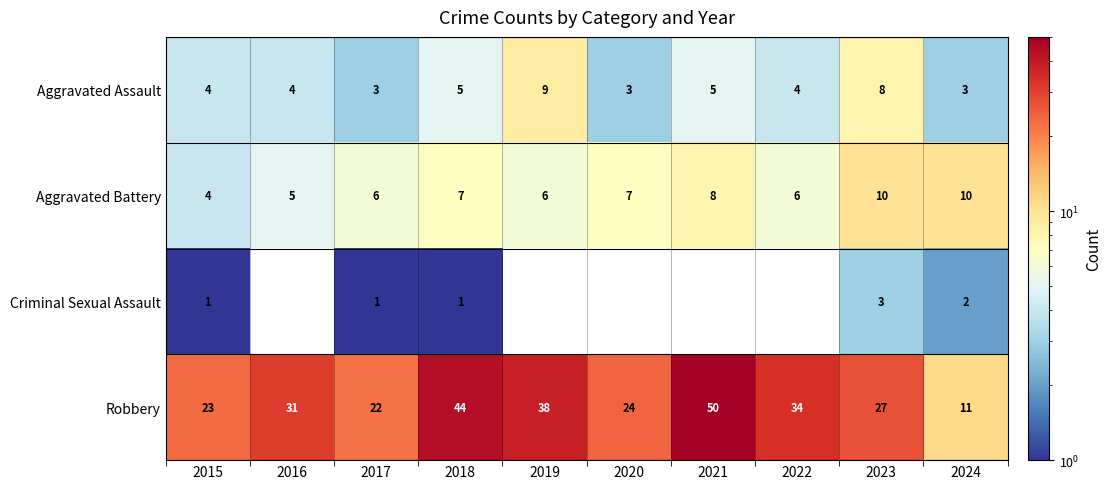

The Aggravated Assault series shows 3.0 at 2018. True or false?

False